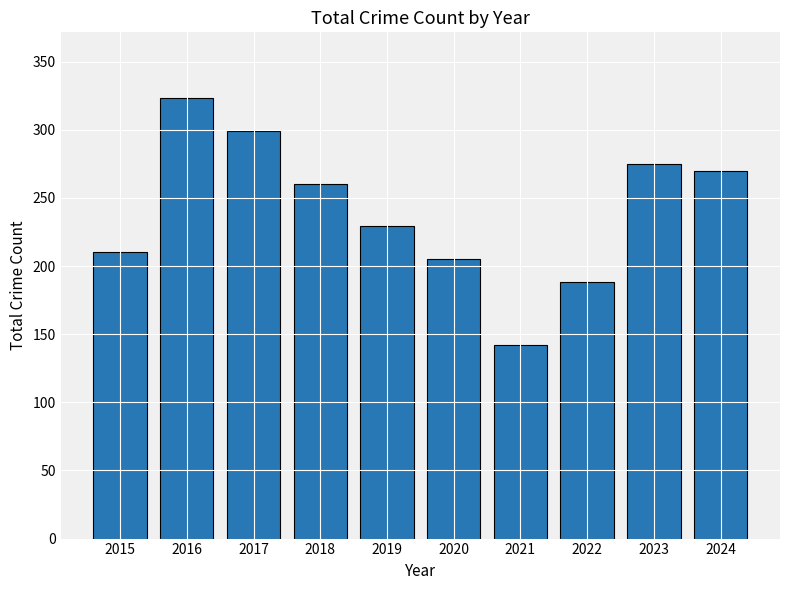

At which label is the value closest to 232?

2019